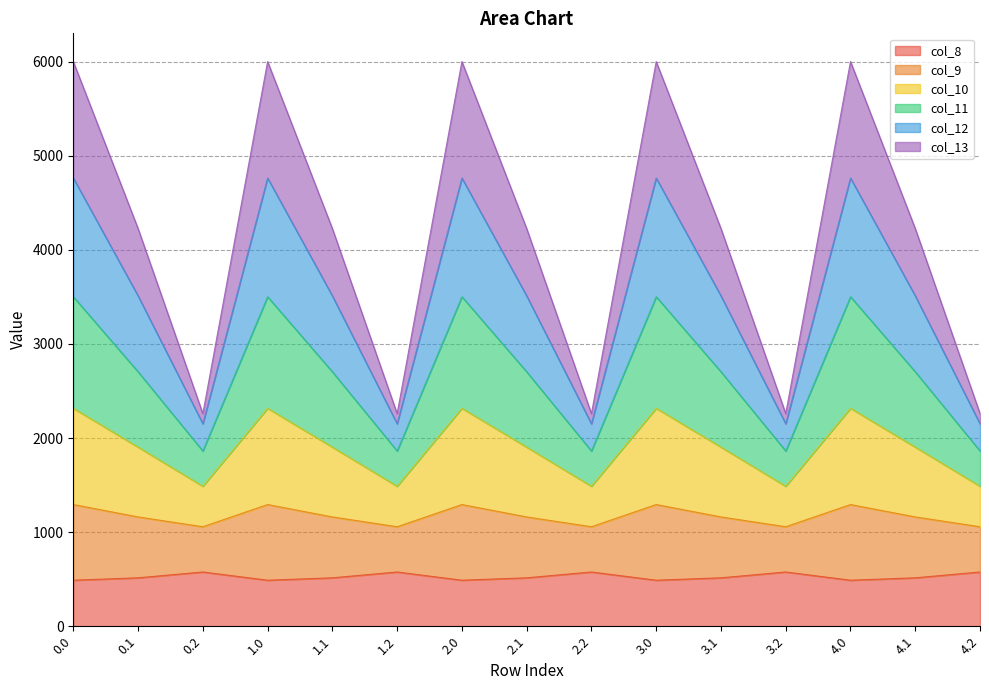

At which label does col_12 reach its minimum?

0.2